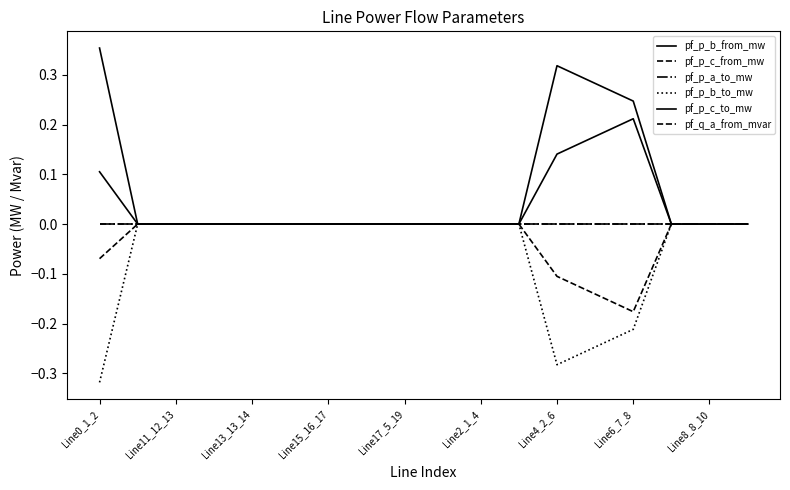

Which category has the highest value in the pf_p_b_from_mw series?

Line0_1_2